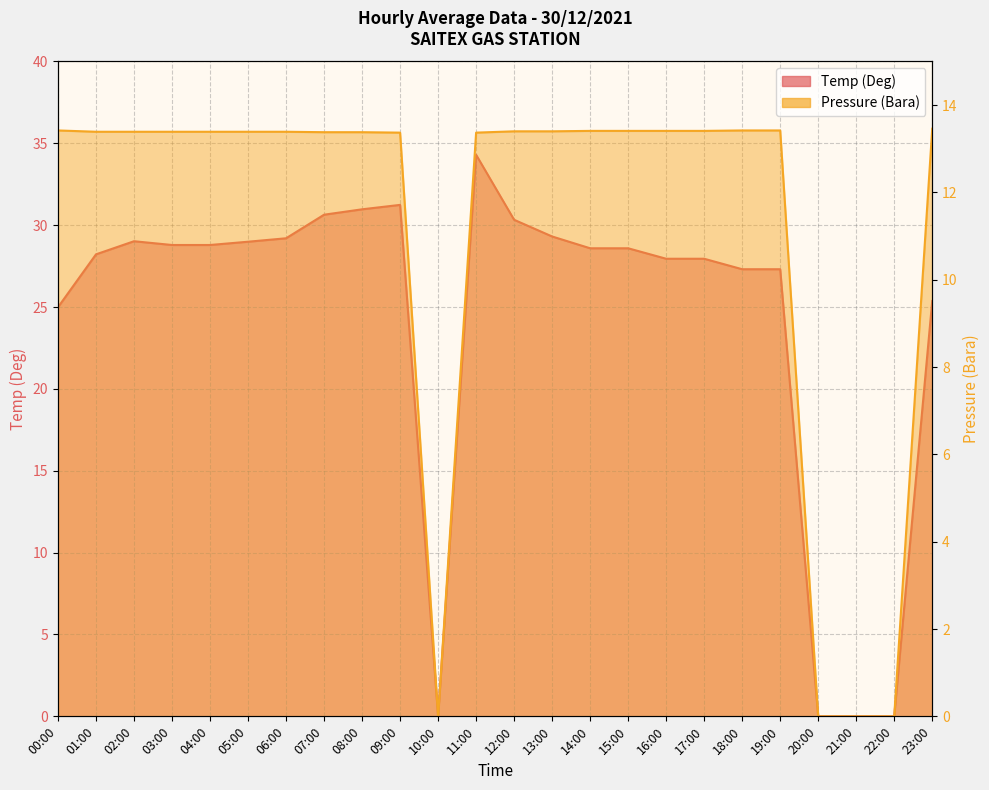

True or false: Pressure (Bara) and Temp (Deg) cross at least once.

False